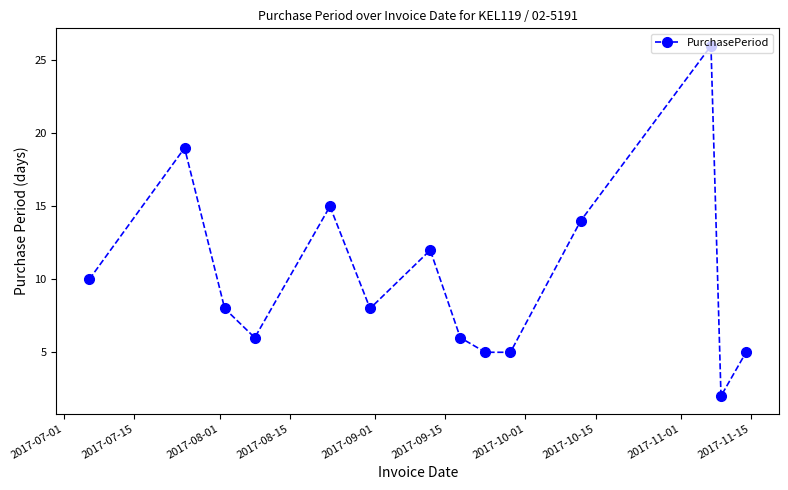

What is the value of the 7th point from the left?

12